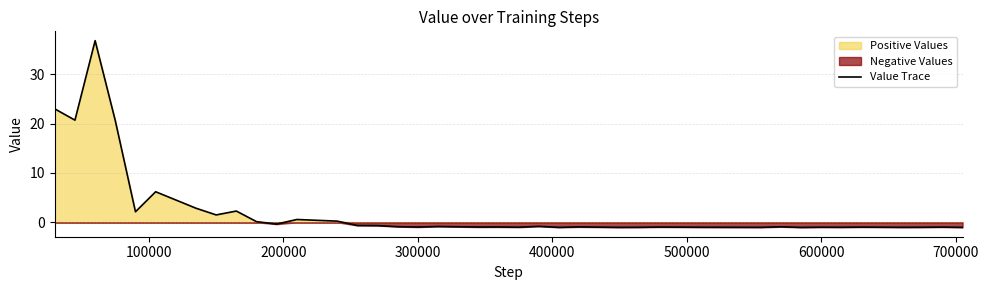

What is the value of the 39th point from the left?

-1.0